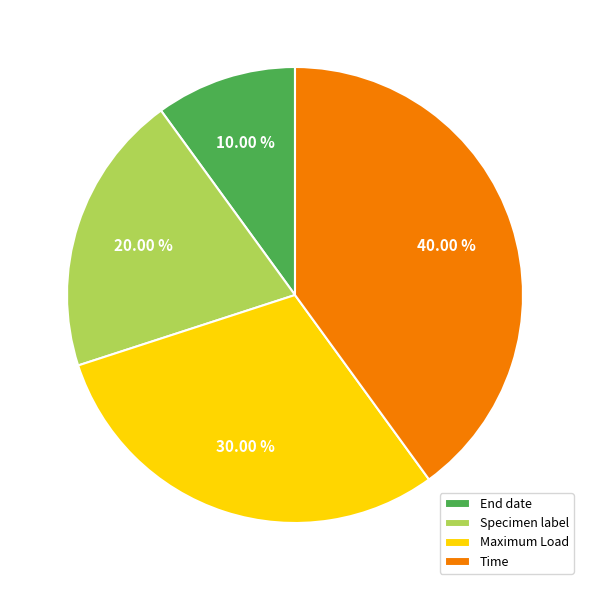

Combined, what portion of the pie is Specimen label and End date?

30.0%